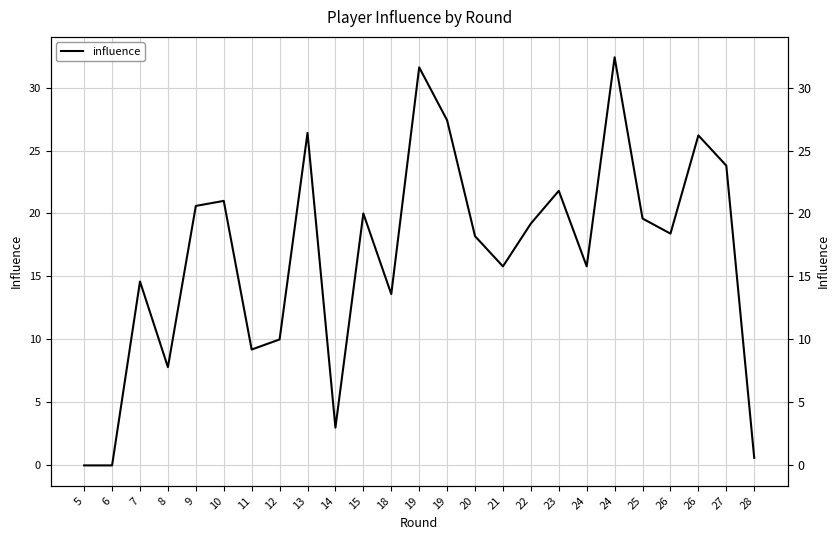

At which label is the value closest to 16?

21